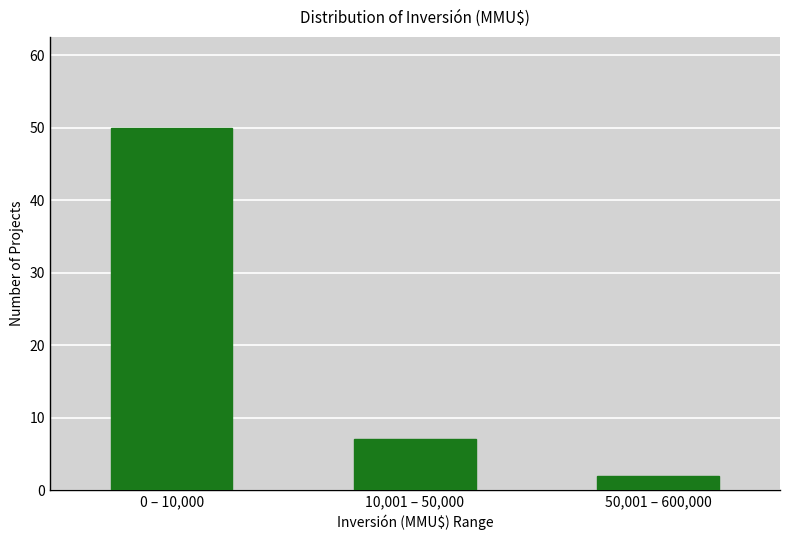

Reading left to right, list all the values displayed in this chart.

0 – 10,000=50	10,001 – 50,000=7	50,001 – 600,000=2